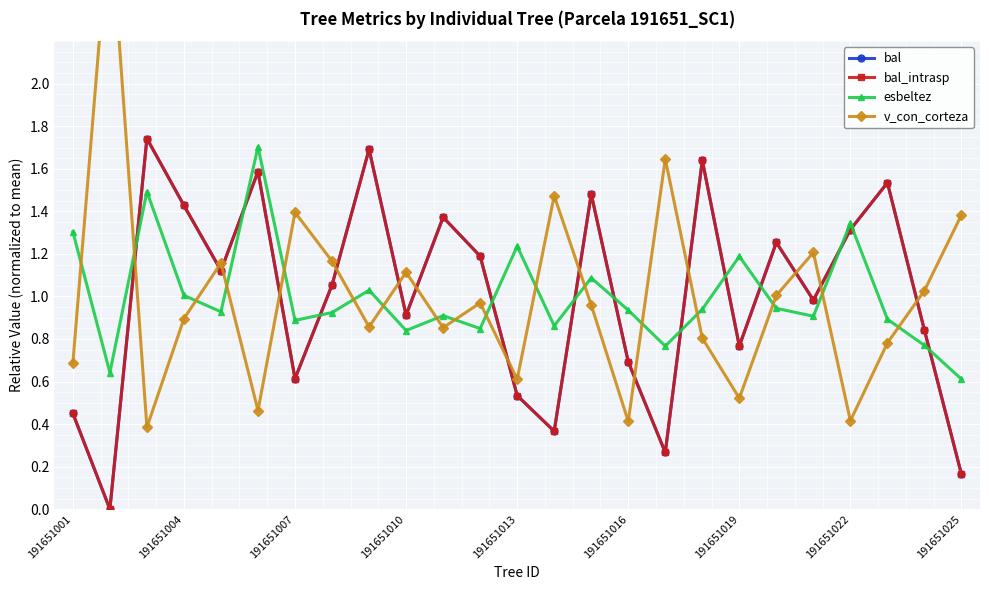

What is the average value of the bal series?

1.0